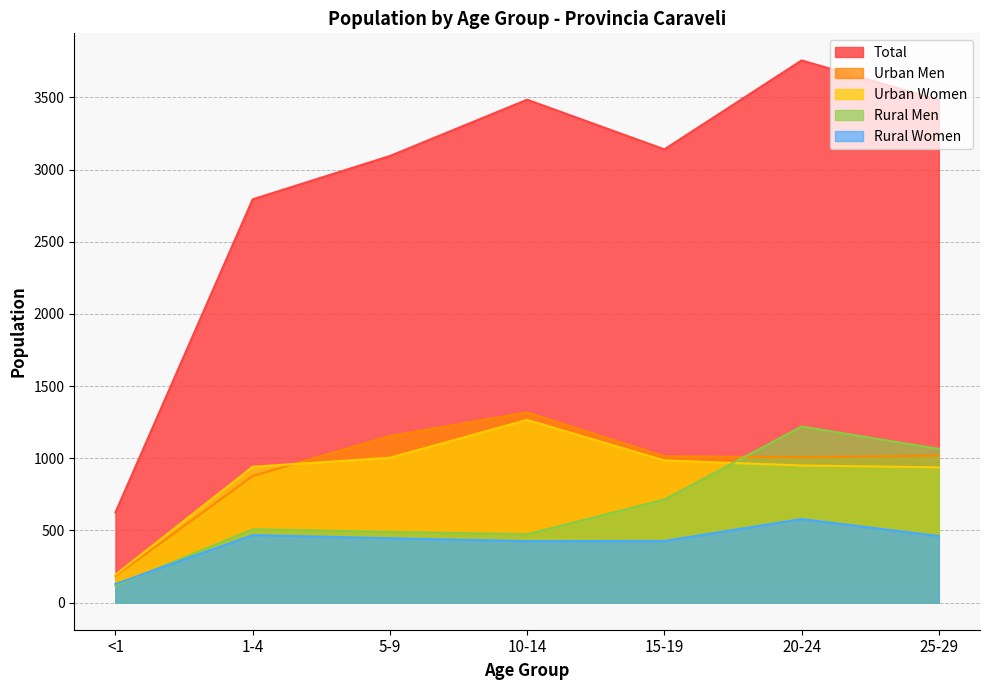

True or false: Total and Urban Men intersect in this chart.

False